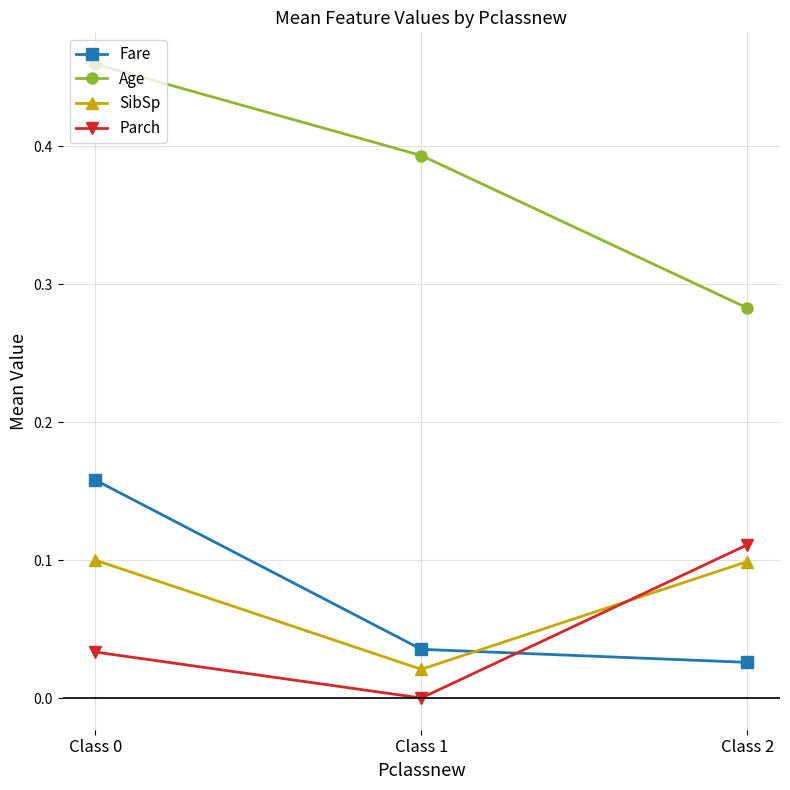

Count the Parch values in the range 0 to 1.

3